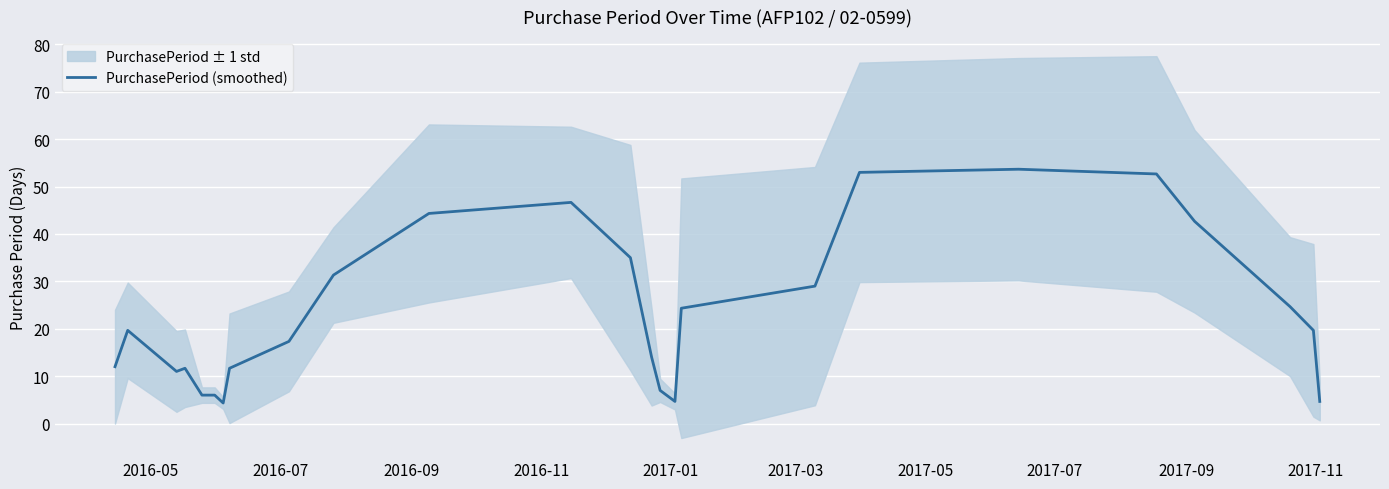

What is the lowest value of the PurchasePeriod (smoothed) series?

4.3